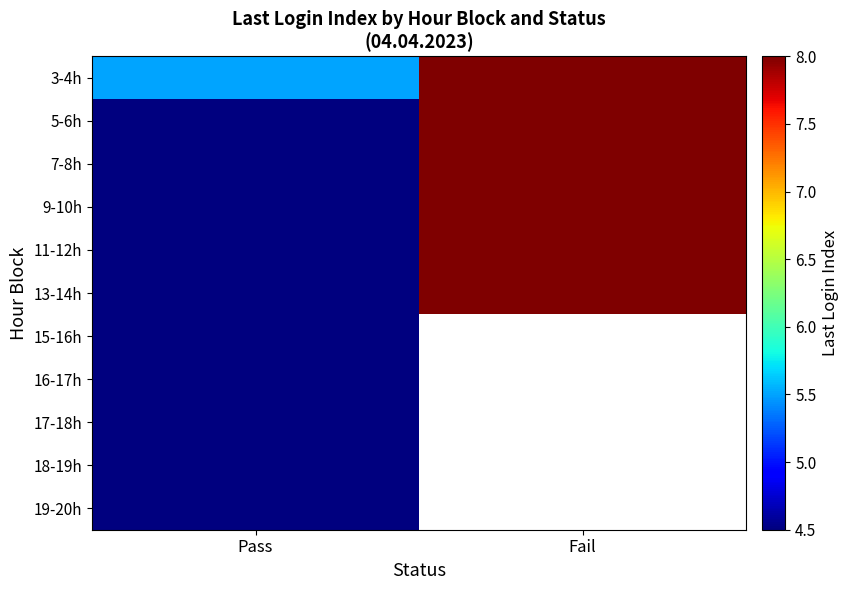

What is the greatest value displayed?

8.0